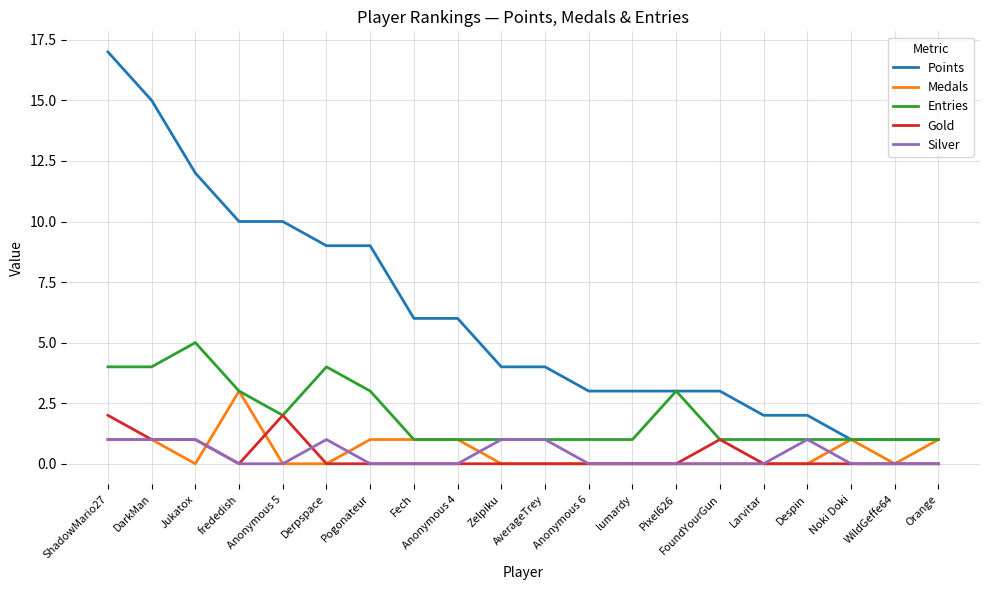

Which label corresponds to the largest value in the chart?

ShadowMario27